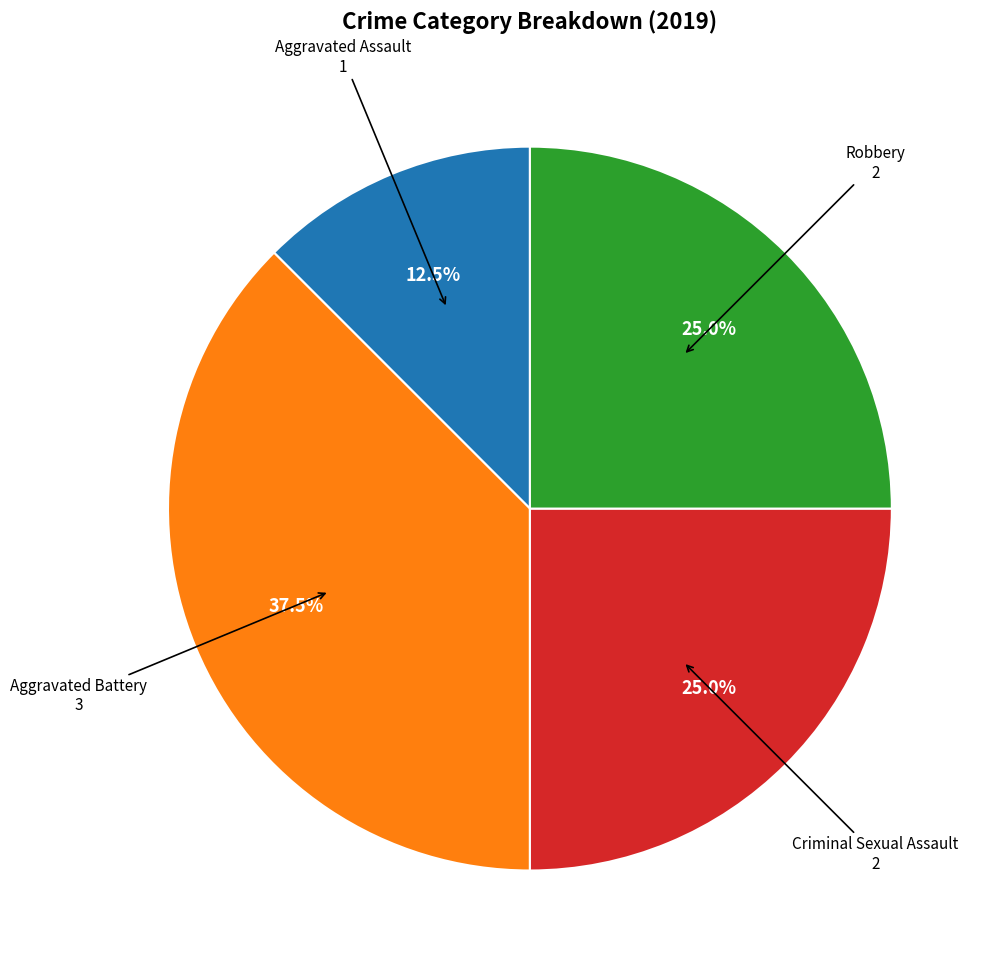

Is there a majority slice in this chart?

No